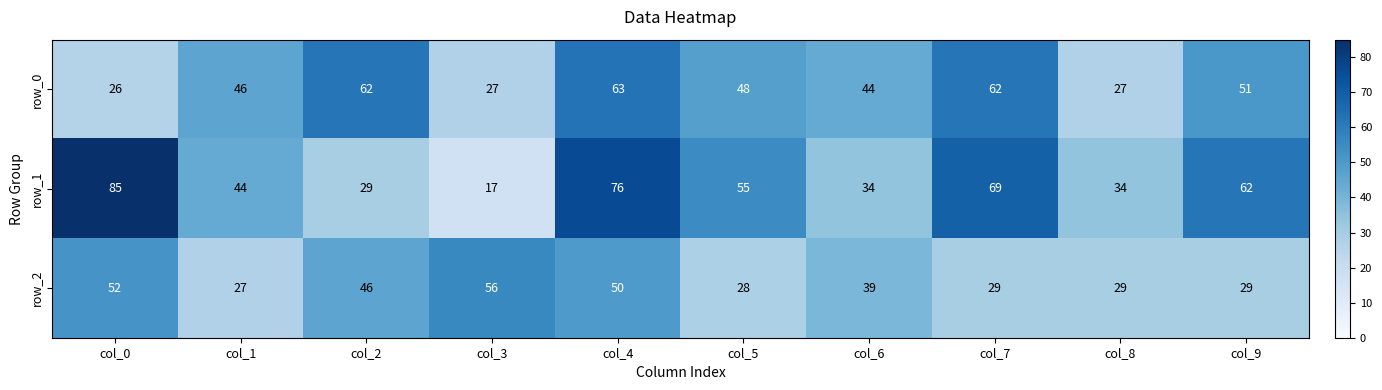

At which category does the chart reach its minimum across all series?

col_3